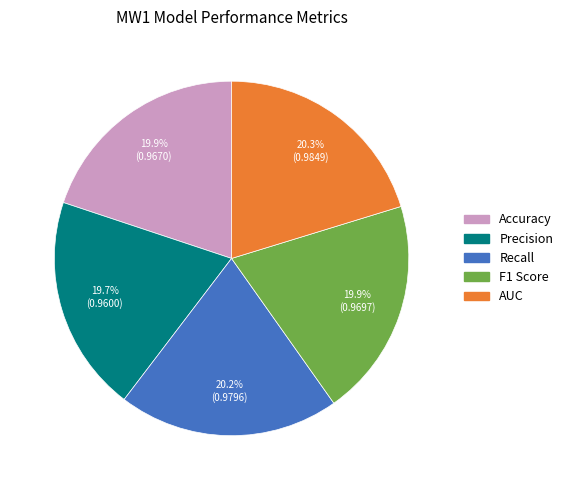

The Precision slice represents 20% of the pie. True or false?

True